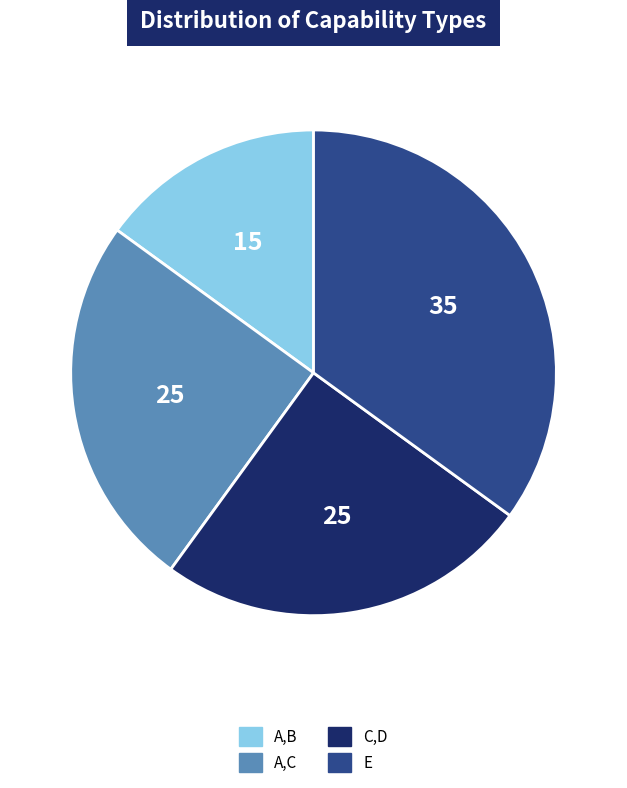

What is the largest slice in the pie chart?

E